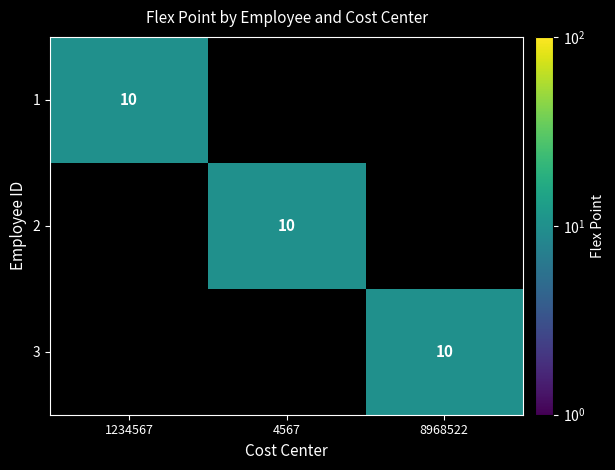

At how many categories does at least one series exceed 1?

3